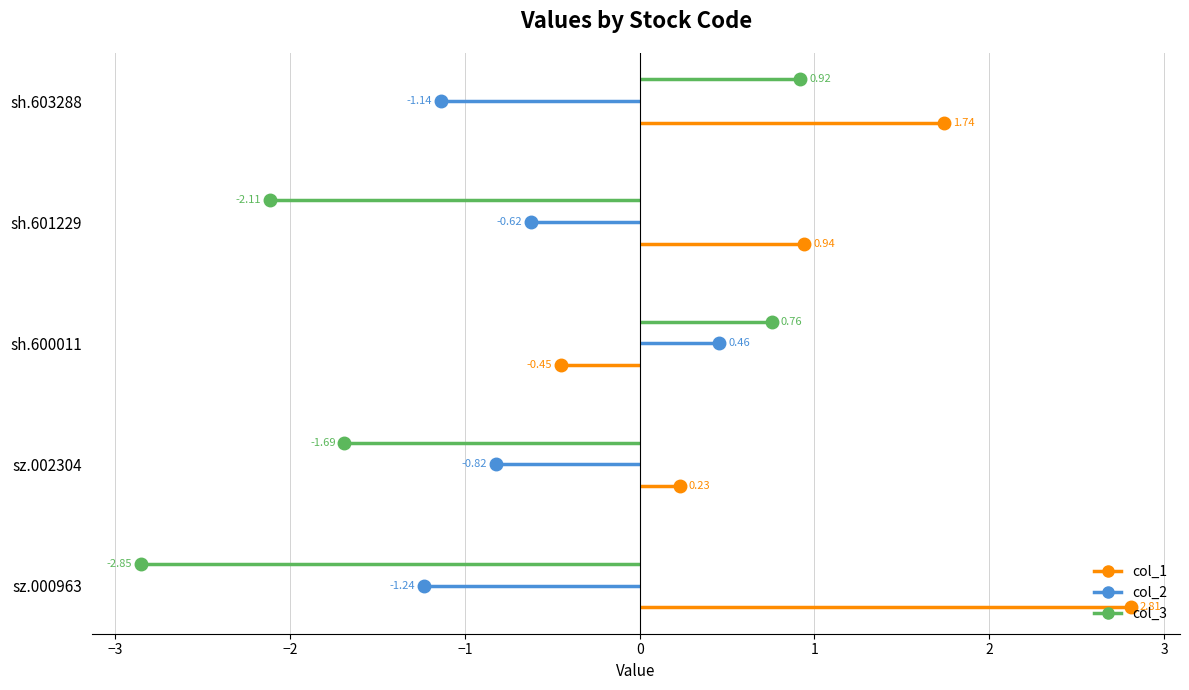

What is the label of the 4th point from the right?

sh.601229